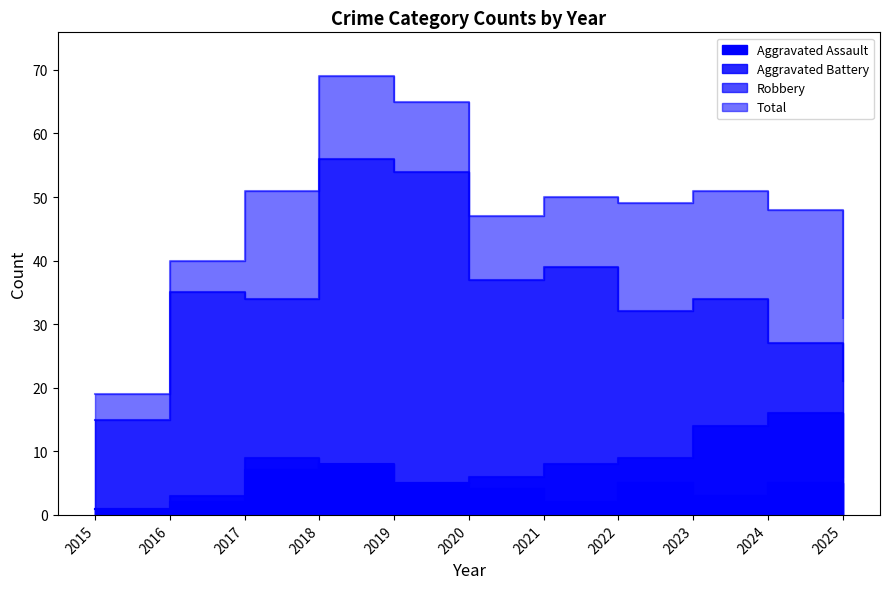

What is the average value of the Aggravated Assault series?

4